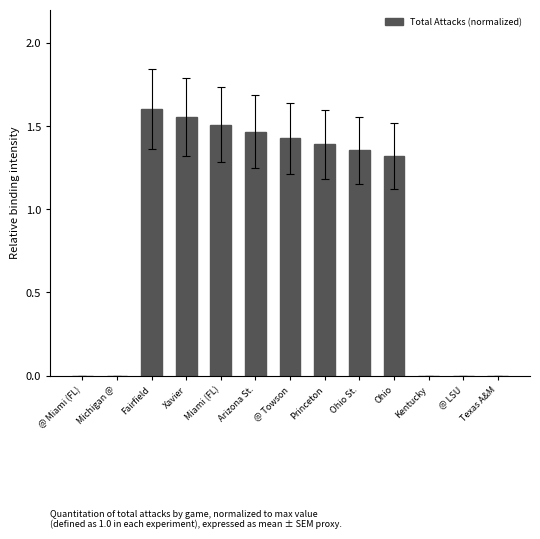

Which label corresponds to the largest value in the chart?

Fairfield